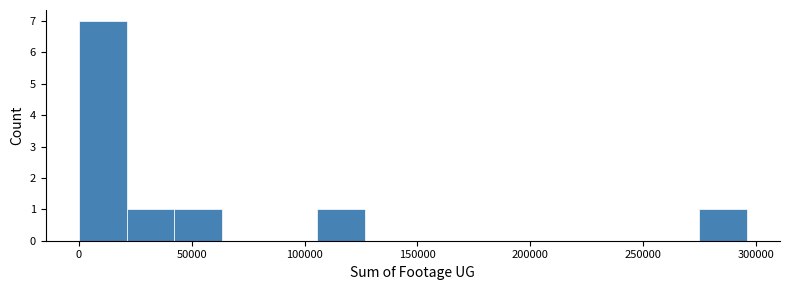

Which range on the x-axis has the tallest bar?

0 to 20000